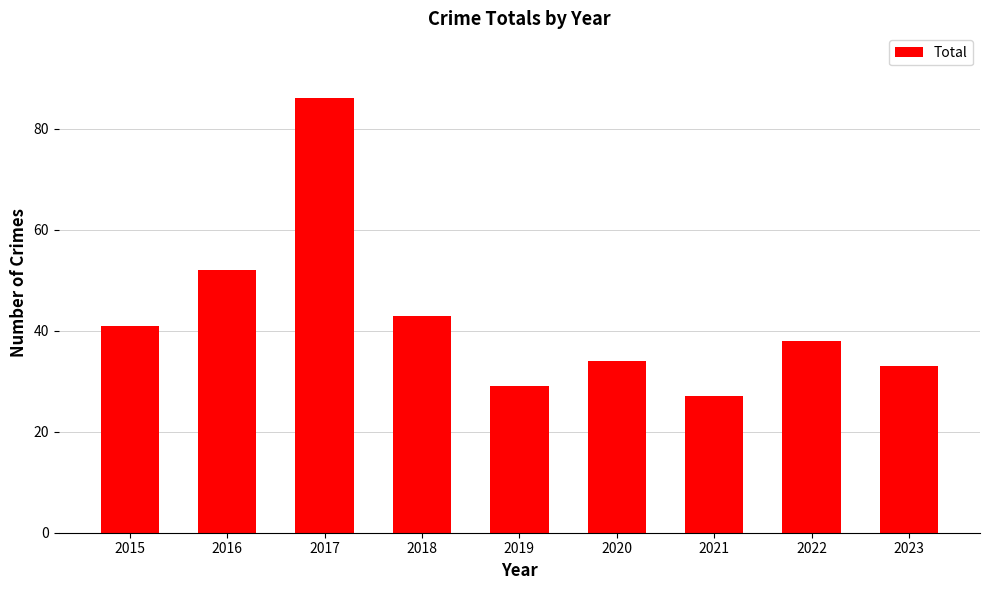

What is the smallest value displayed?

27